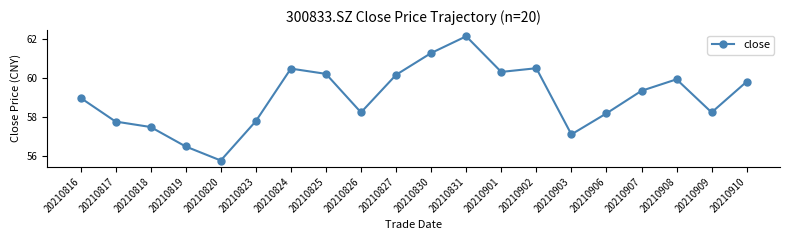

What is the value of the 1st point from the left?

59.0